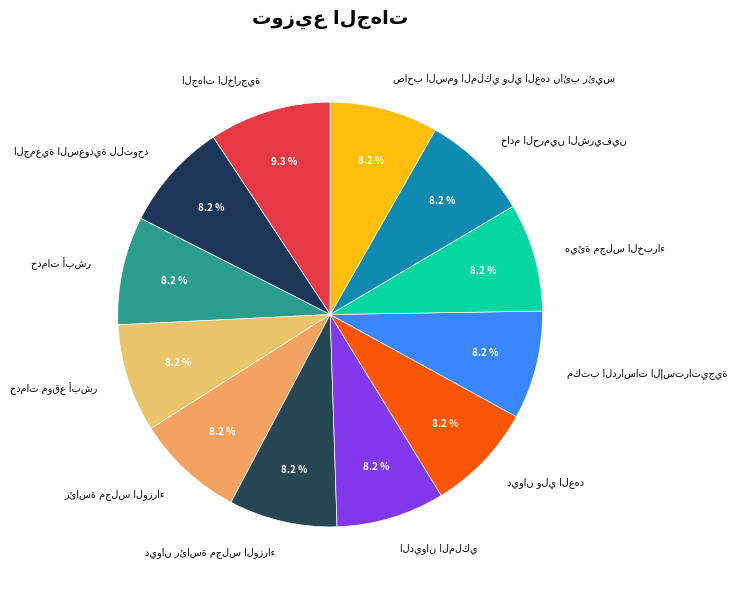

Is there any slice that represents more than half of the pie?

No